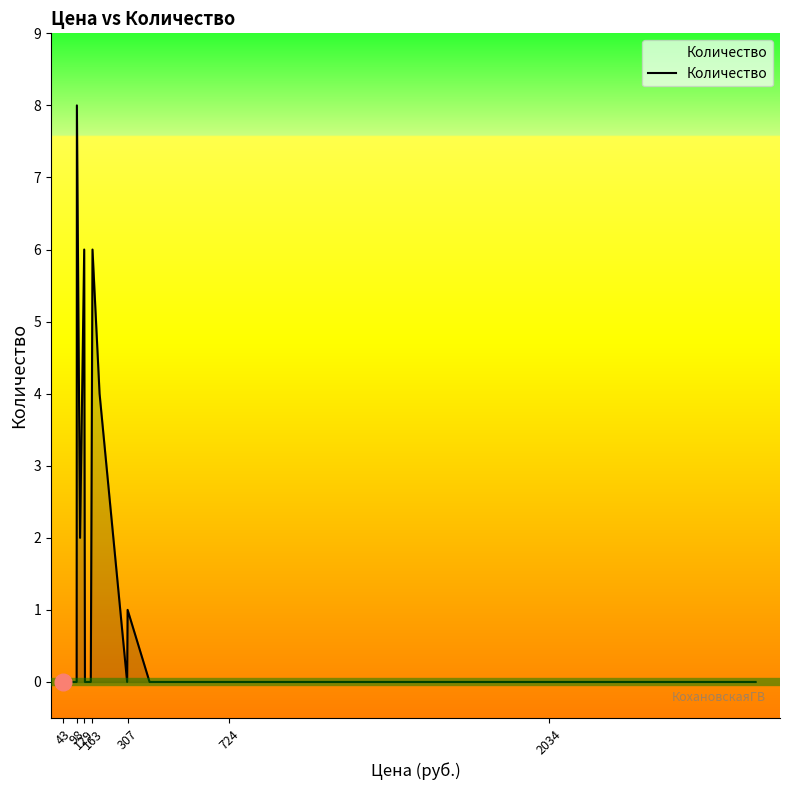

What is the maximum value shown in the chart?

8